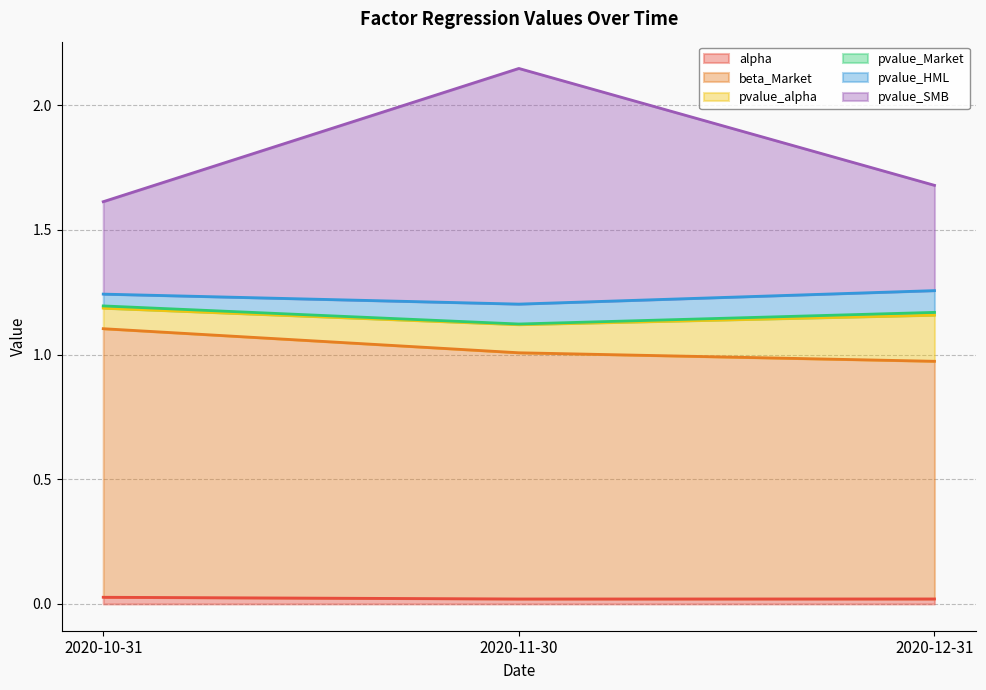

Does the chart have visible grid lines?

Yes